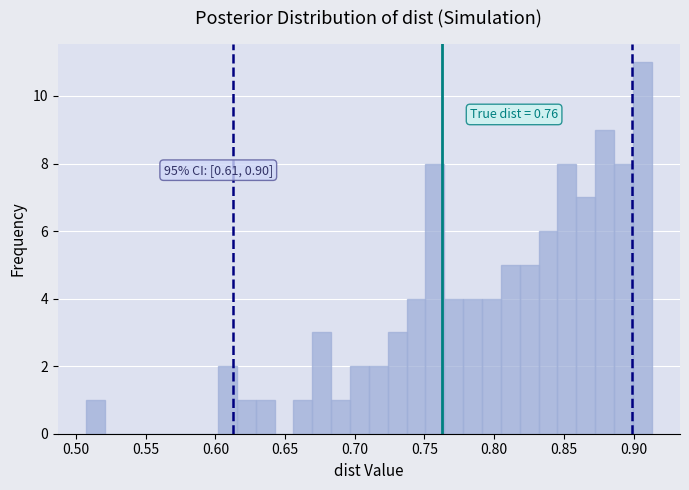

Read against the x-axis, roughly where is the centre of the tallest bar?

0.905